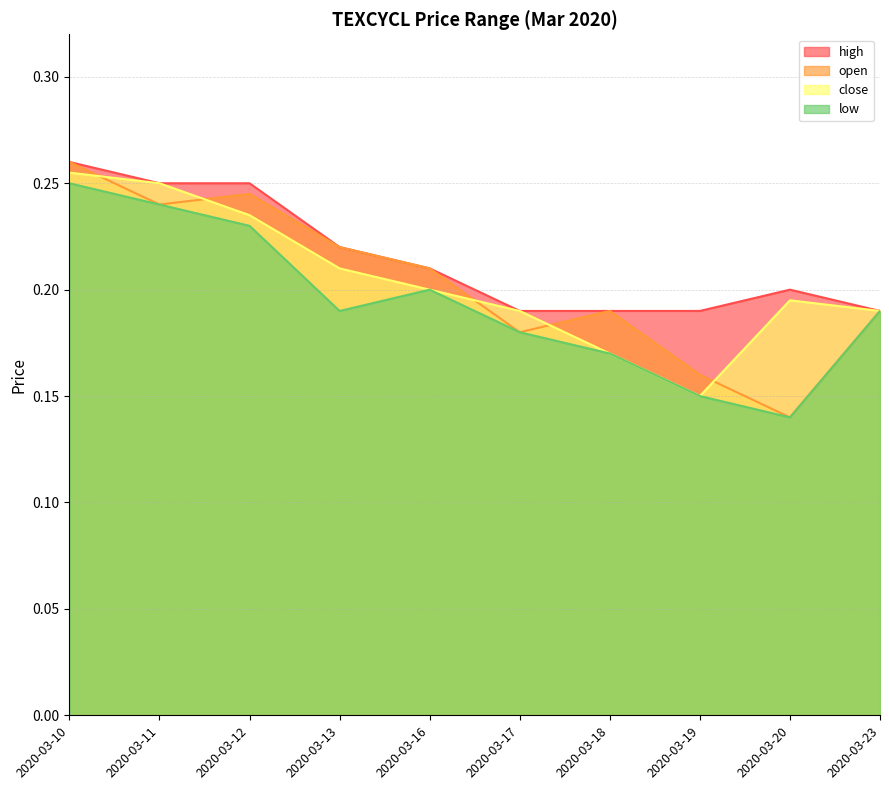

Reading left to right, list all the values displayed in this chart.

high: 0.3	0.2	0.2	0.2	0.2	0.2	0.2	0.2	0.2	0.2
open: 0.3	0.2	0.2	0.2	0.2	0.2	0.2	0.2	0.1	0.2
close: 0.3	0.2	0.2	0.2	0.2	0.2	0.2	0.1	0.2	0.2
low: 0.2	0.2	0.2	0.2	0.2	0.2	0.2	0.1	0.1	0.2